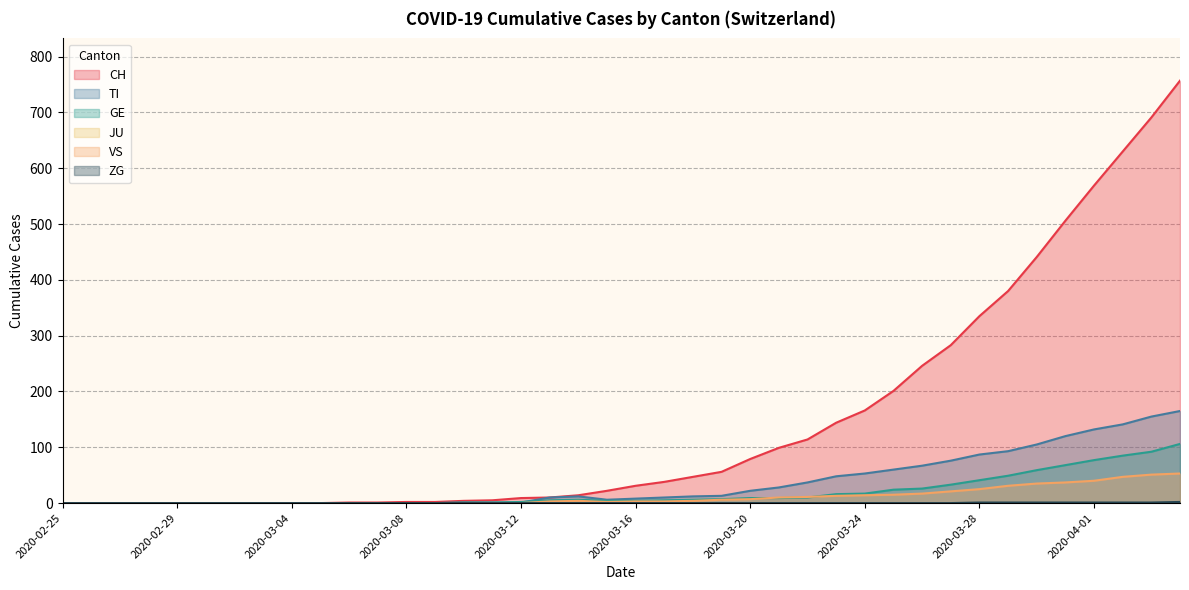

The value of JU at 2020-03-13 is -1. True or false?

False